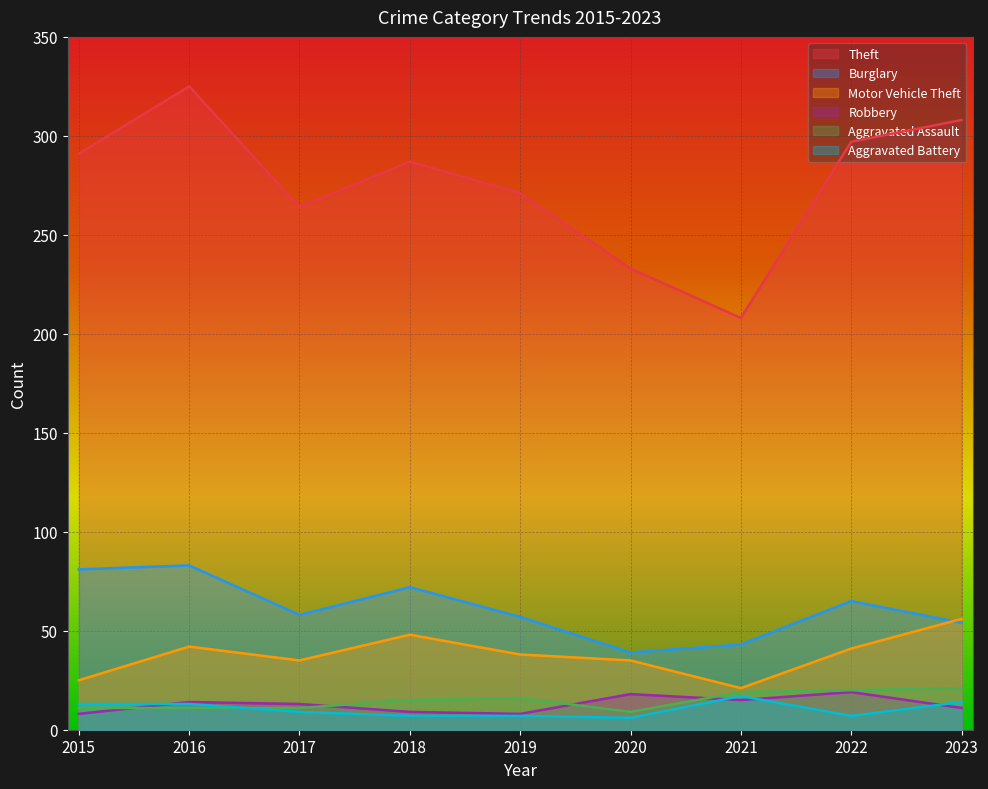

Which series has the largest total across all categories?

Theft